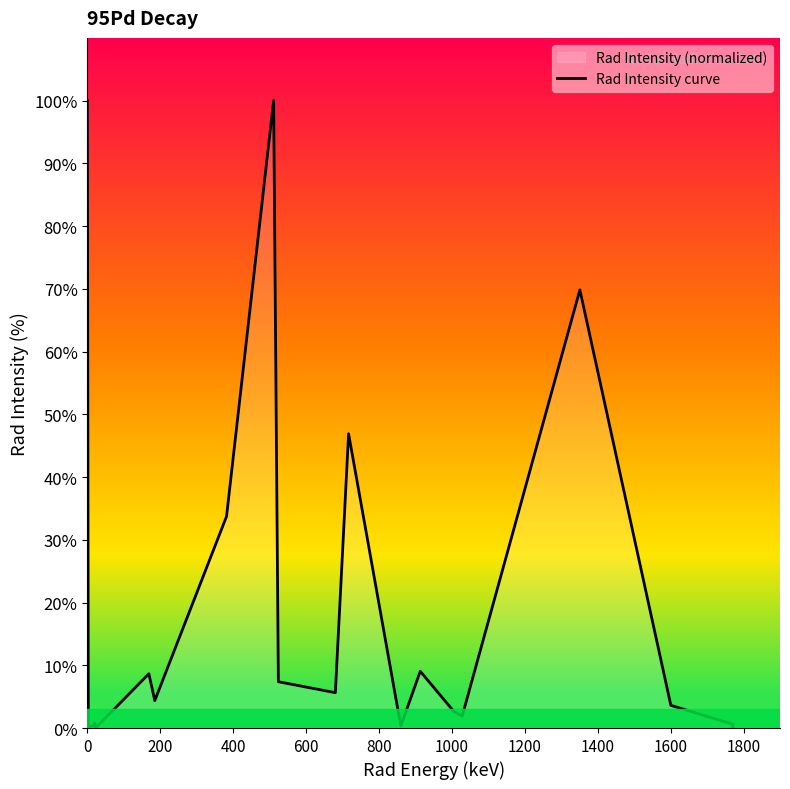

Reading left to right, what are all the values shown in this chart?

100.0	0.1	0.4	0.8	0.1	0.1	0.0	8.7	4.4	33.7	100.0	7.4	5.6	46.9	0.3	9.0	2.7	1.9	69.8	3.6	0.6	0.0